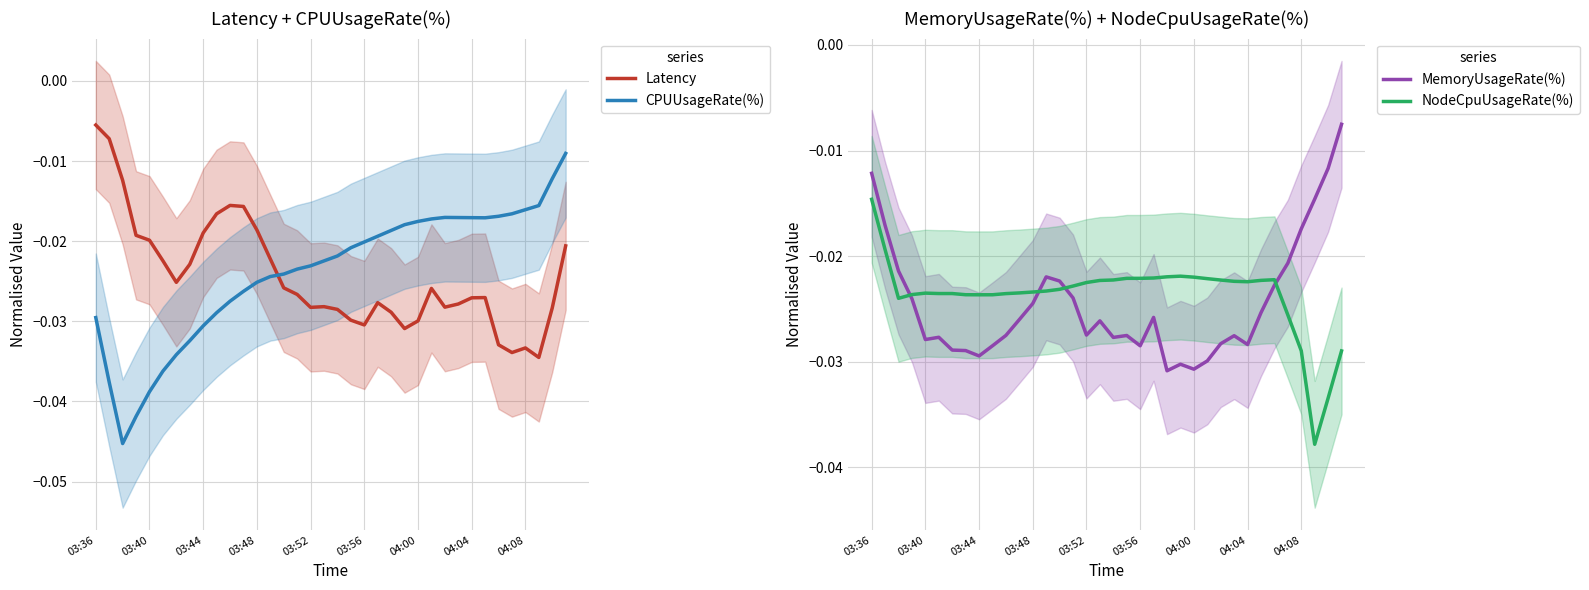

After their last crossing, which series has the higher values: CPUUsageRate(%) or Latency?

CPUUsageRate(%)